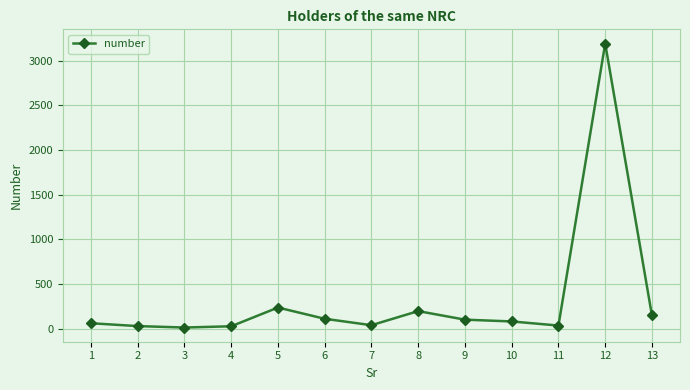

At which label is the value closest to 1603?

5